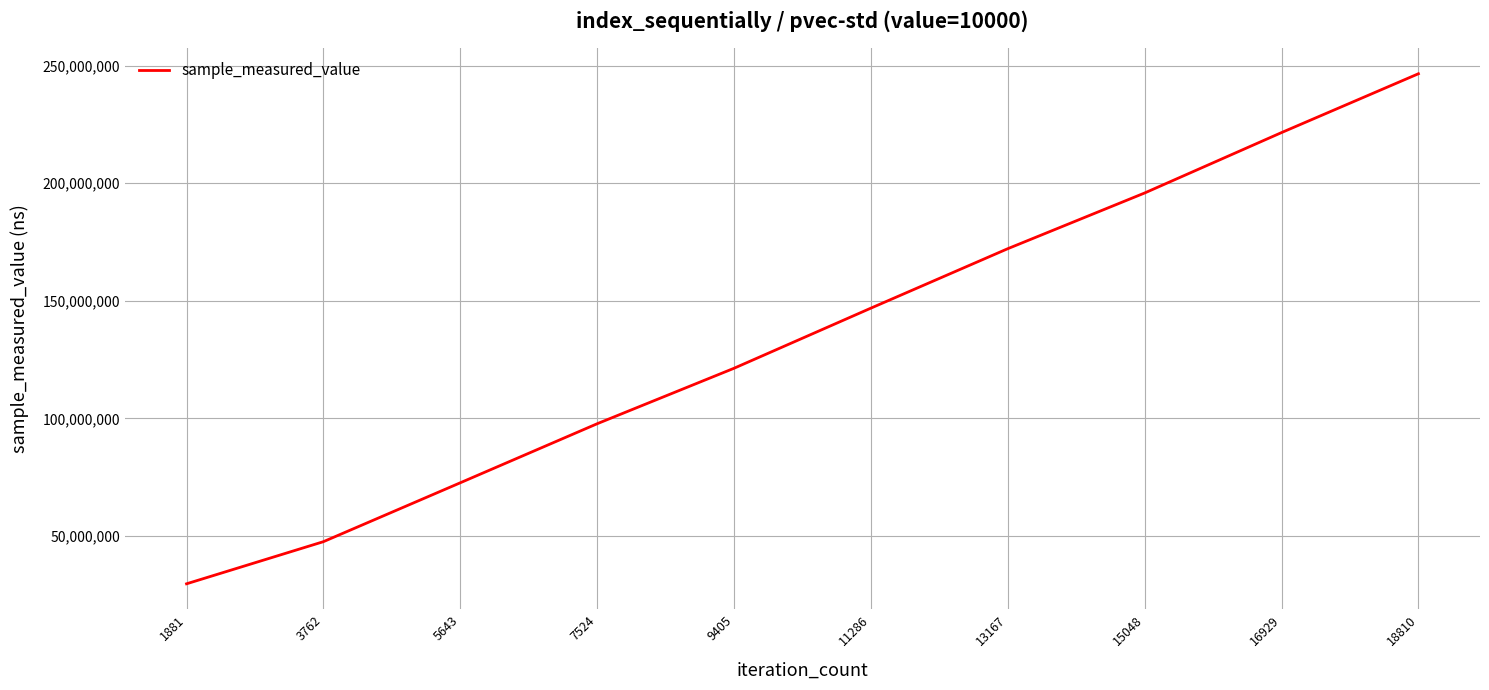

List the labels in order of value, smallest first.

1881, 3762, 5643, 7524, 9405, 11286, 13167, 15048, 16929, 18810